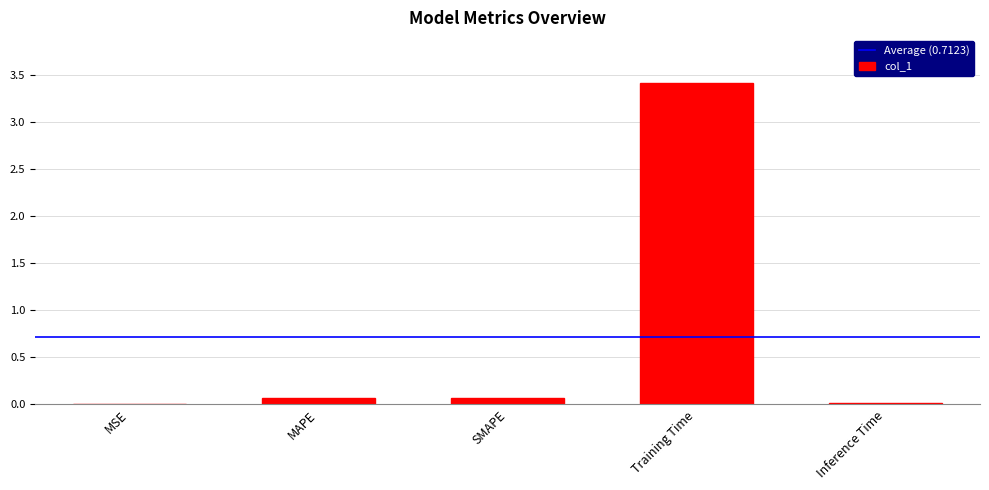

Between SMAPE and MSE, which is larger?

SMAPE